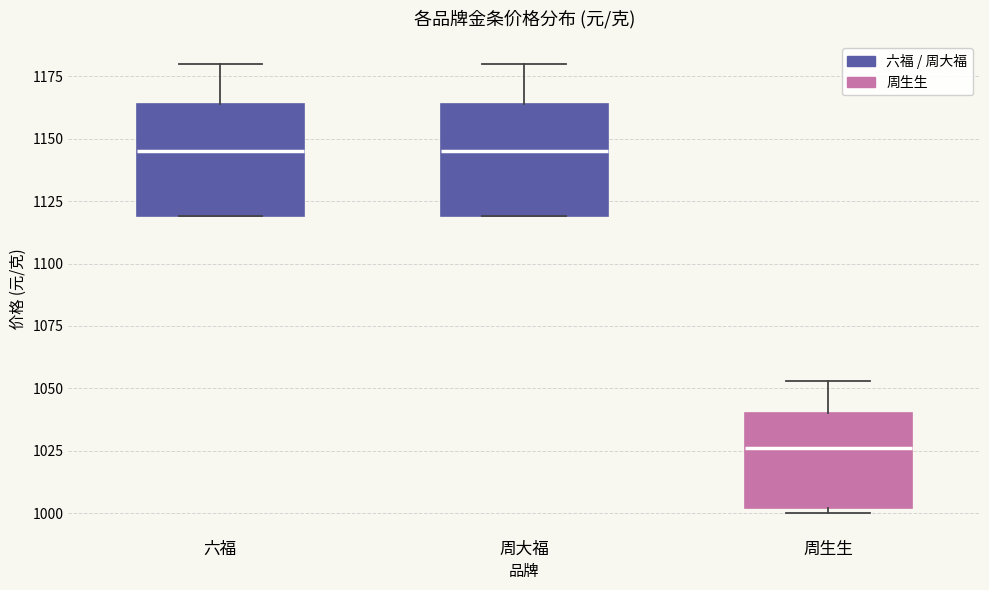

Which box has the lowest median line?

周生生